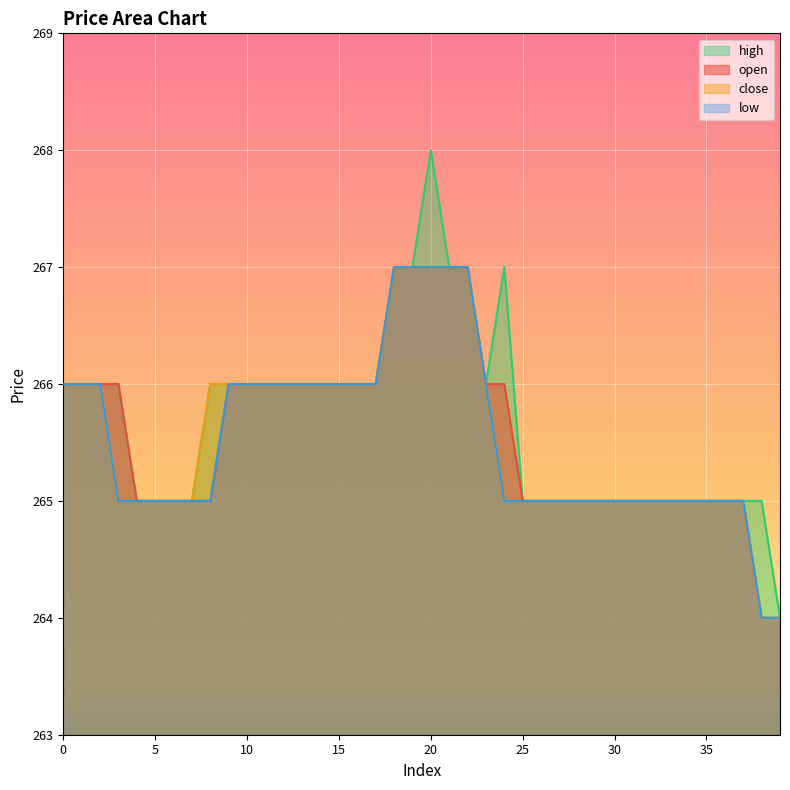

How many distinct data groups are displayed?

4